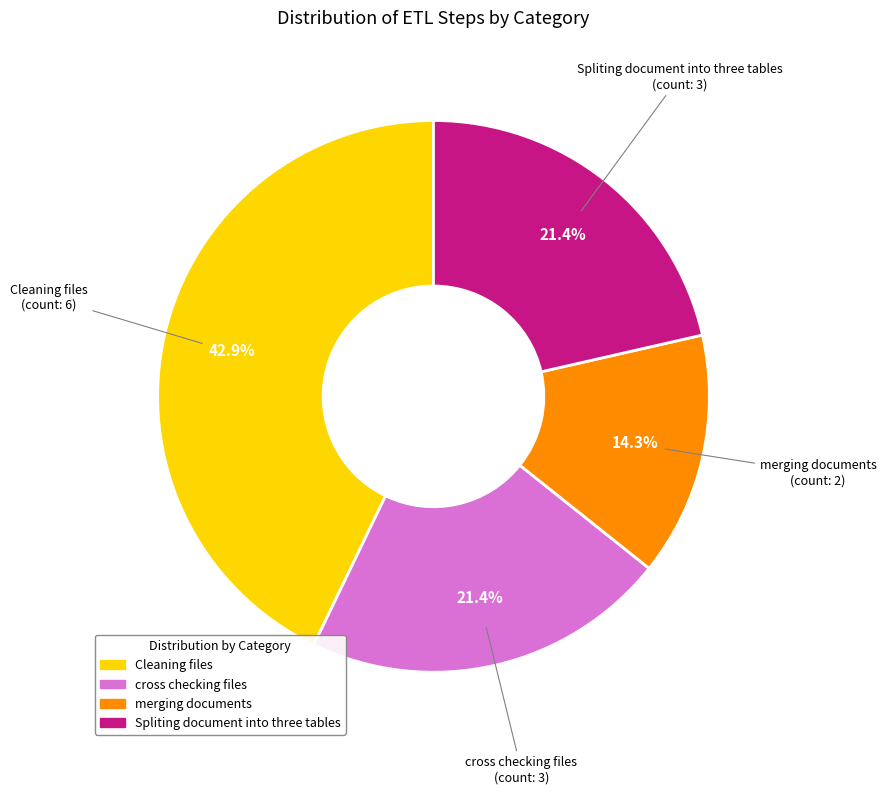

Which slice is the largest?

Cleaning files